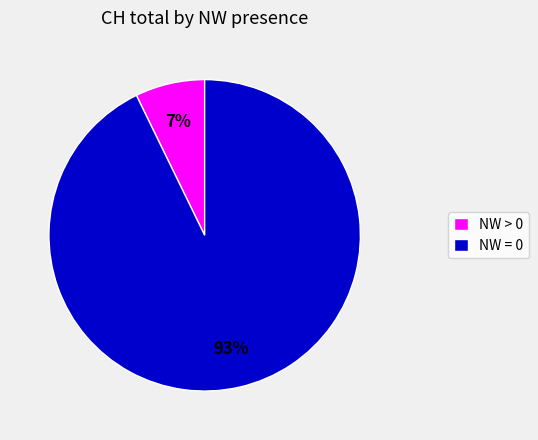

To the nearest percent, what is the average slice percentage?

50%